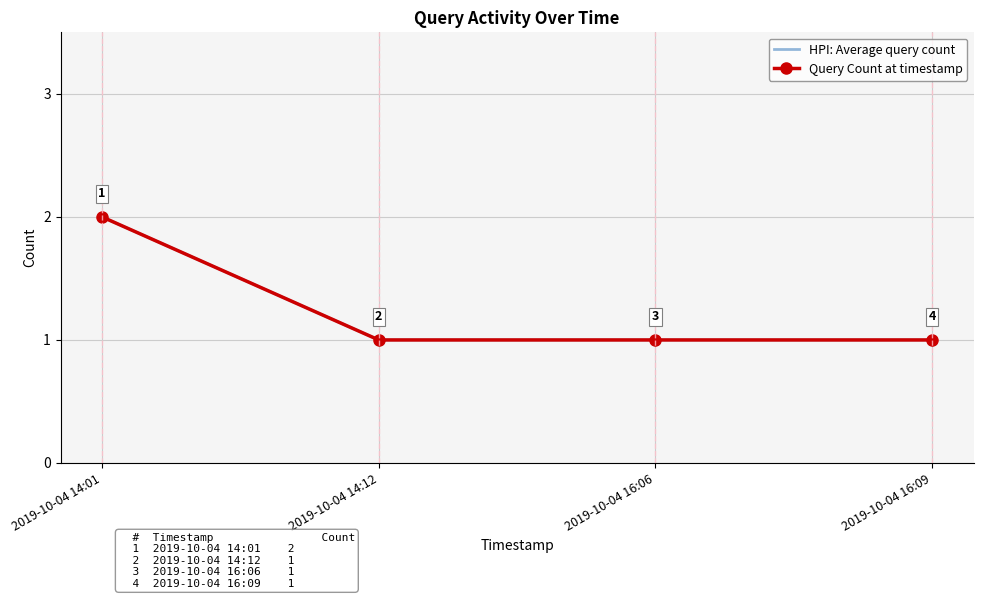

What is the greatest value displayed?

2